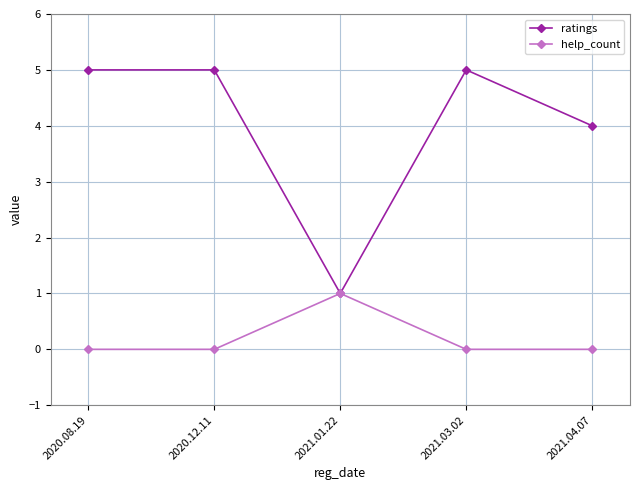

Where is ratings nearest to the value 3?

2021.04.07